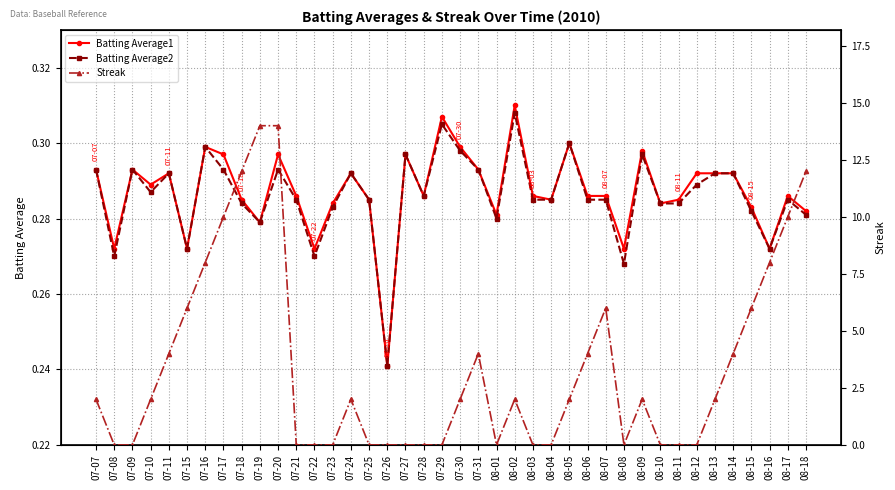

The Batting Average1 series shows 0.4 at 07-23. True or false?

False